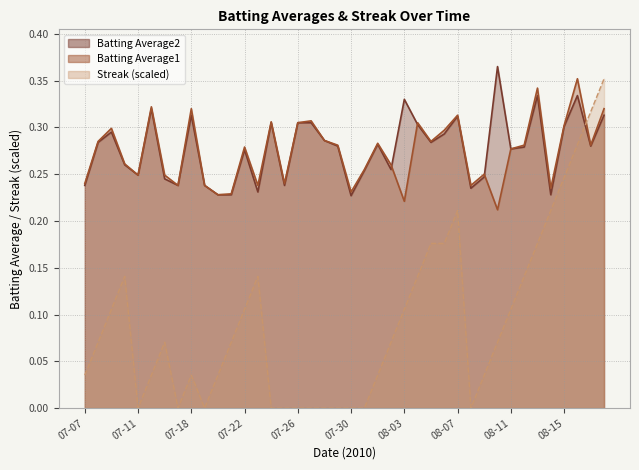

What is the minimum value for Batting Average2?

0.2